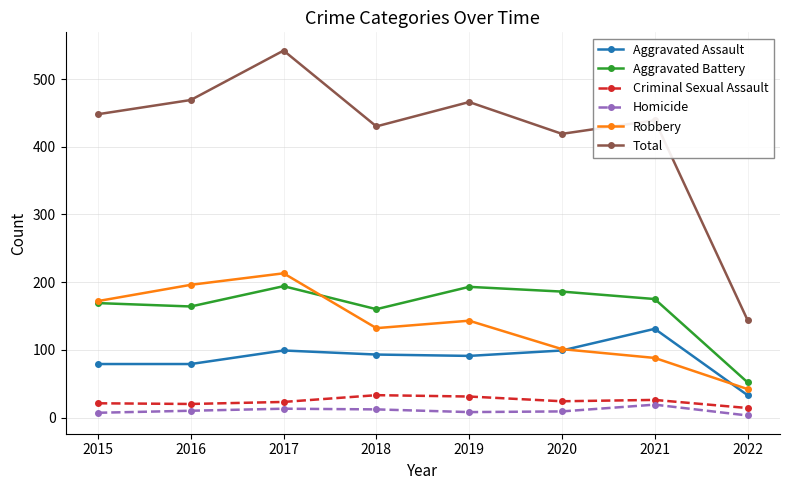

True or false: Total and Robbery cross at least once.

False